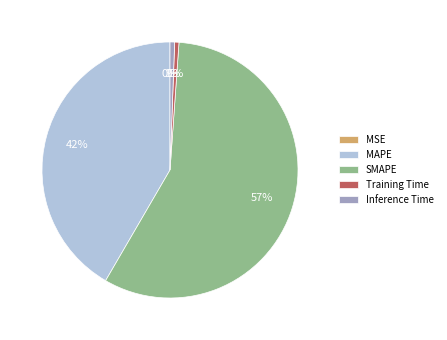

What percentage is the Training Time slice, to the nearest percent?

1%